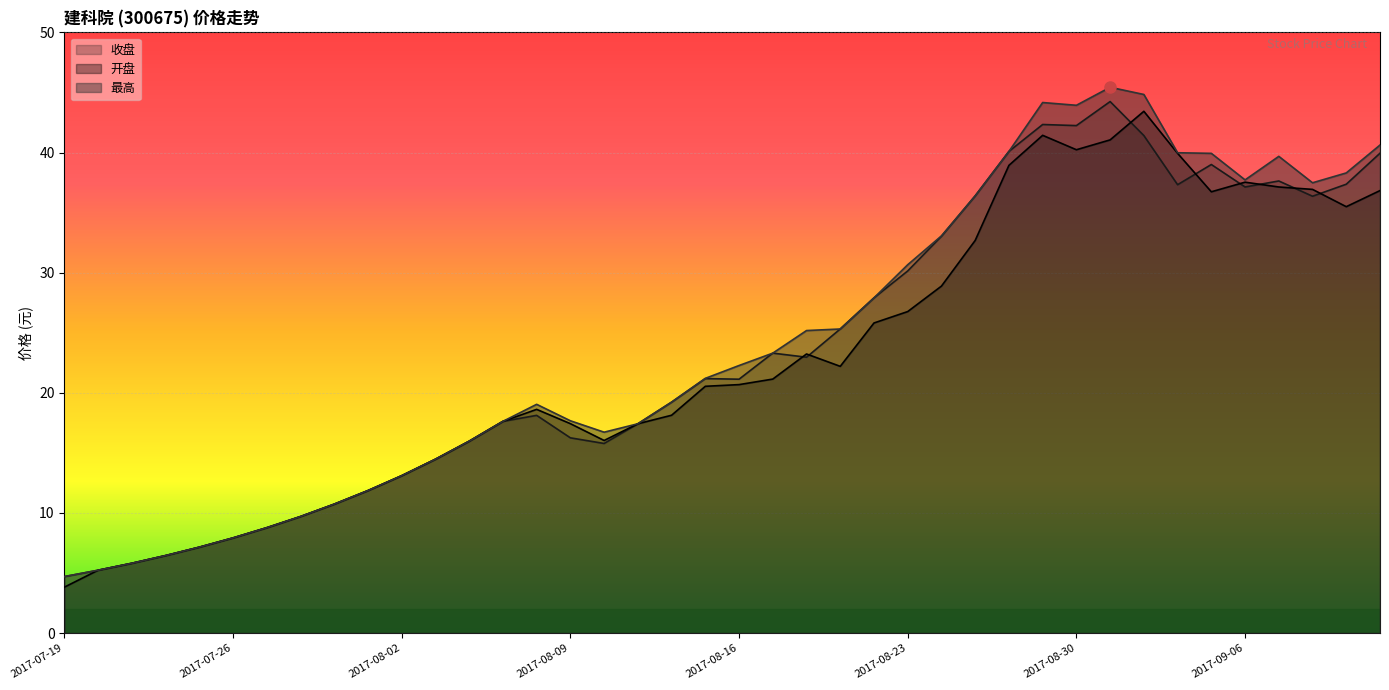

Where is the first local minimum for 最高?

2017-08-10